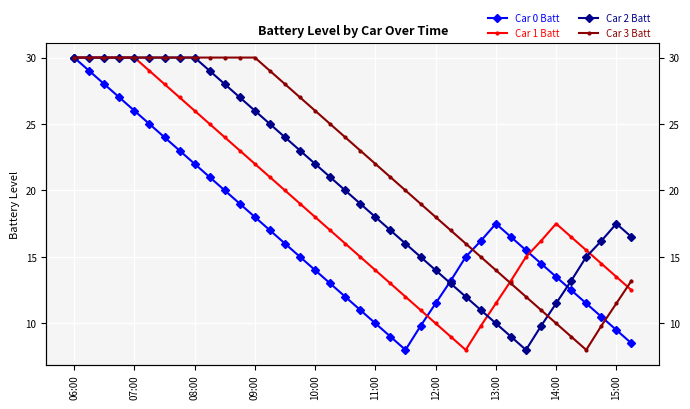

What position from the left is 08:00?

3